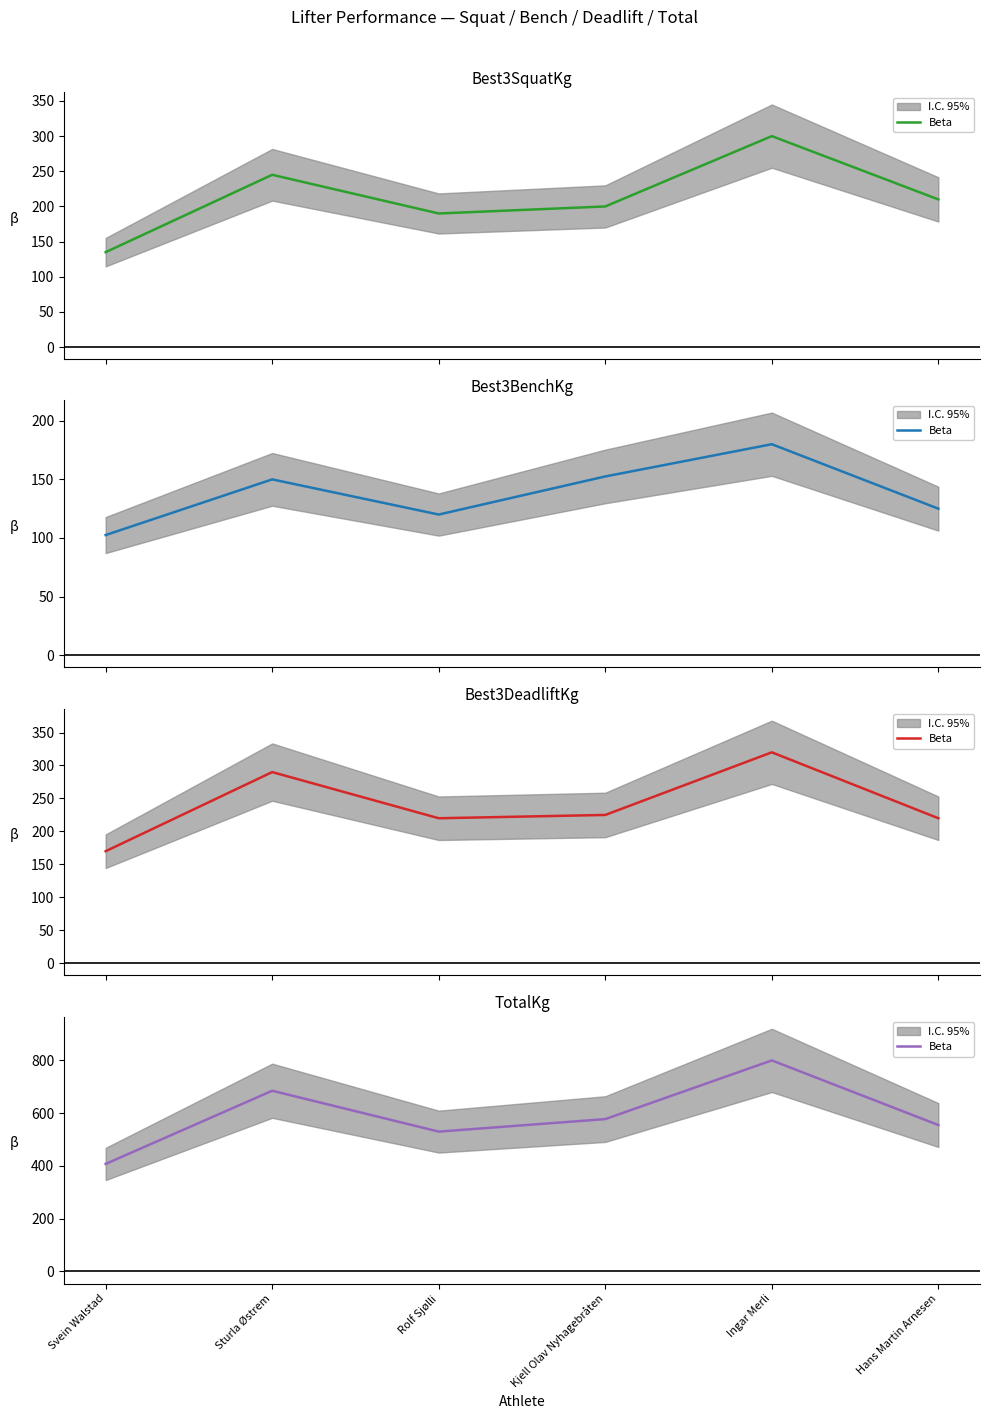

Does the chart have visible grid lines?

No